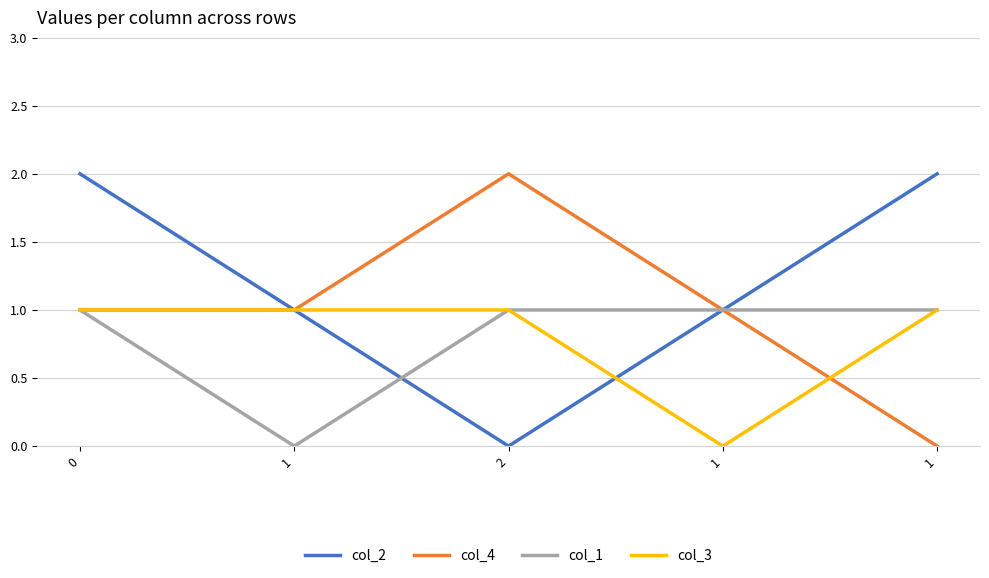

Is this an area chart (filled region under the line)?

No